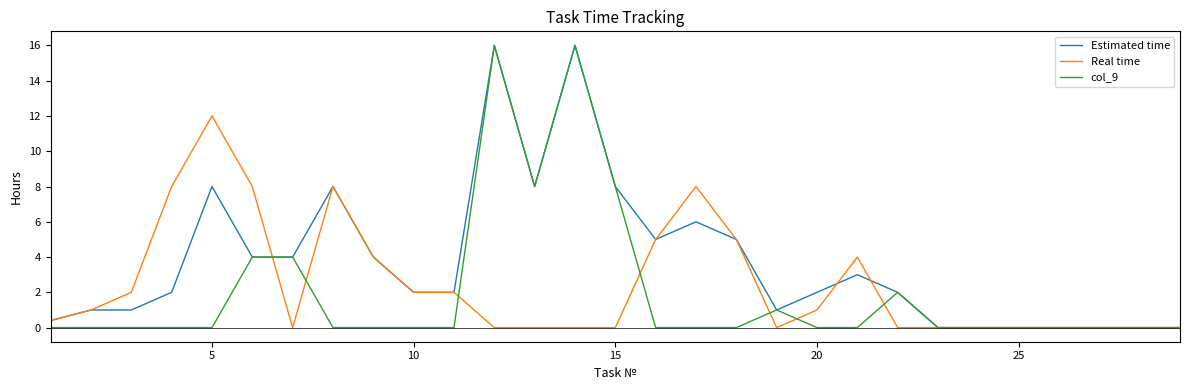

What are all the series names shown in the legend?

Estimated time, Real time, col_9